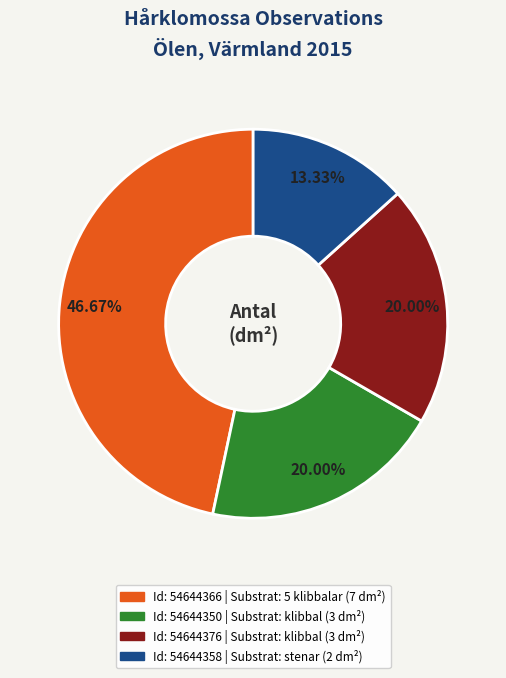

Is there any slice that represents more than half of the pie?

No